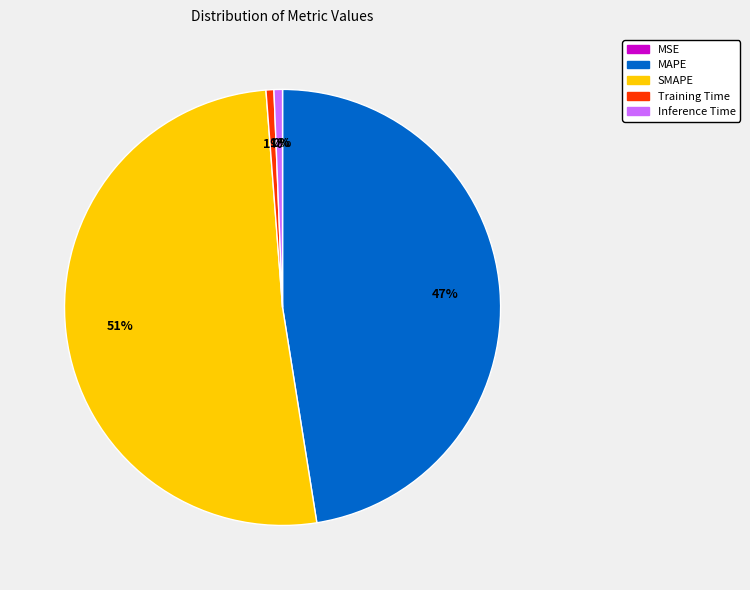

The SMAPE slice represents 40% of the pie. True or false?

False